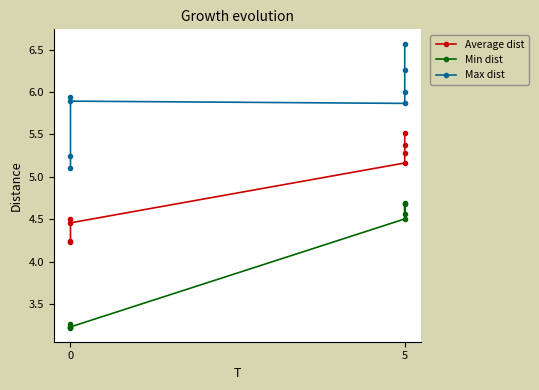

What is the value of the Average dist point at the 6th from the left?

4.2